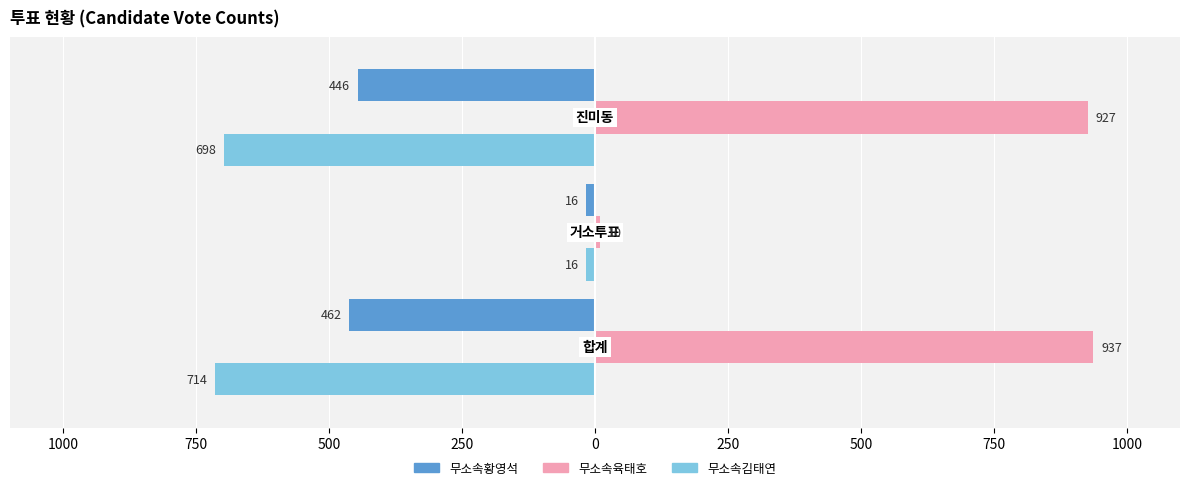

Which series has the largest range (max minus min)?

무소속육태호